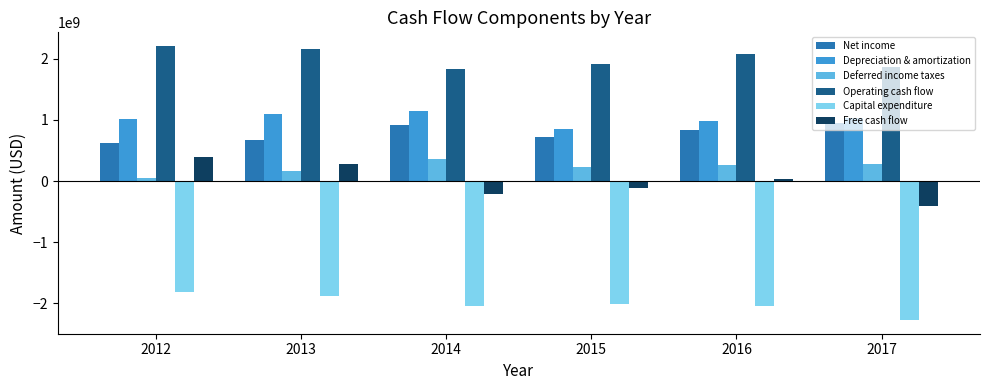

What is the lowest value of the Depreciation & amortization series?

852000000